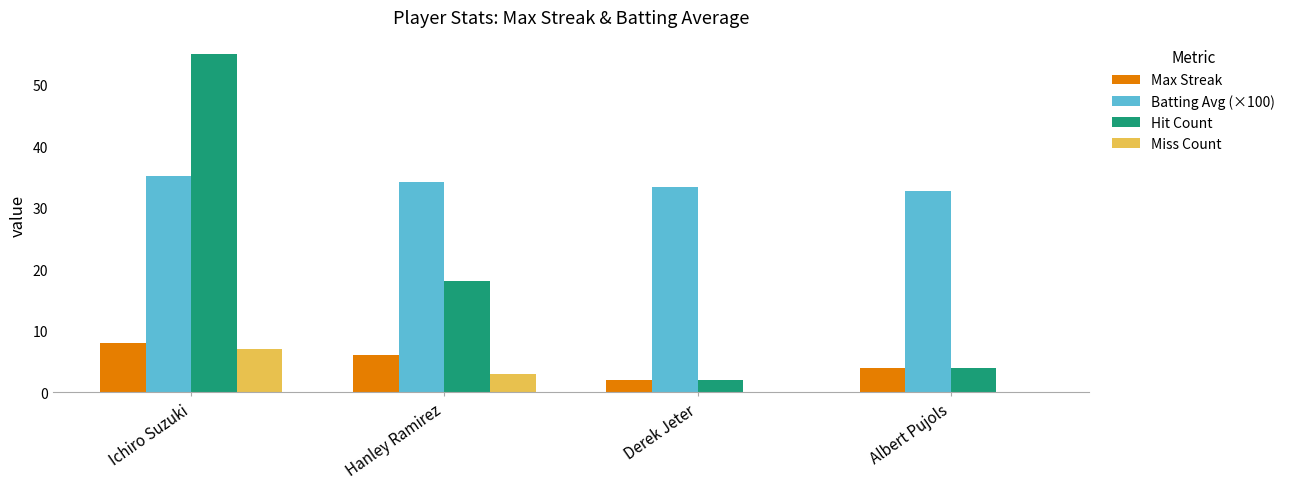

What are all the series names shown in the legend?

Max Streak, Batting Avg (×100), Hit Count, Miss Count